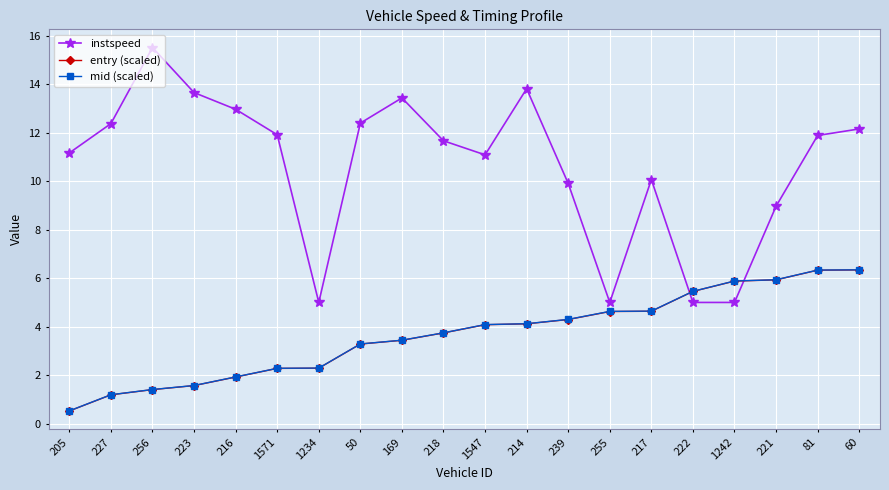

What is the value of the mid (scaled) point at the 20th from the left?

6.3